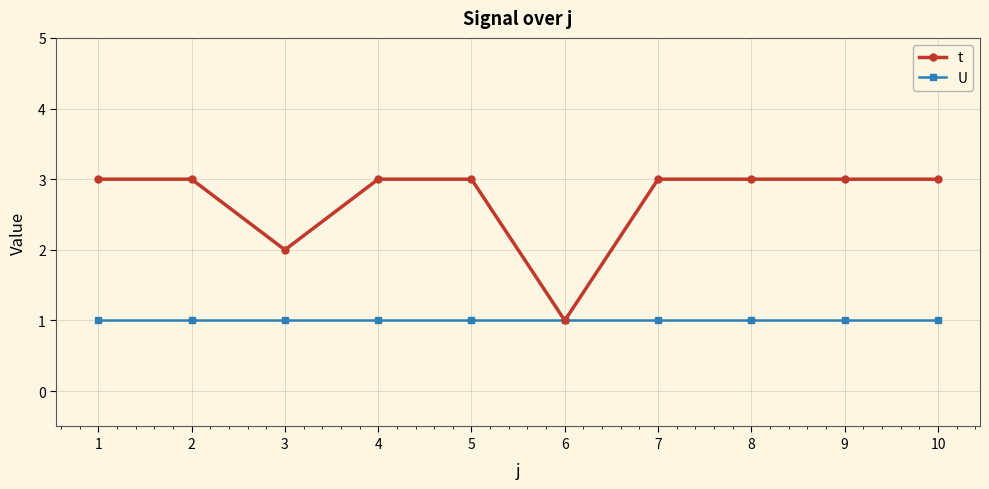

Is it true that U equals 2 at 9?

False